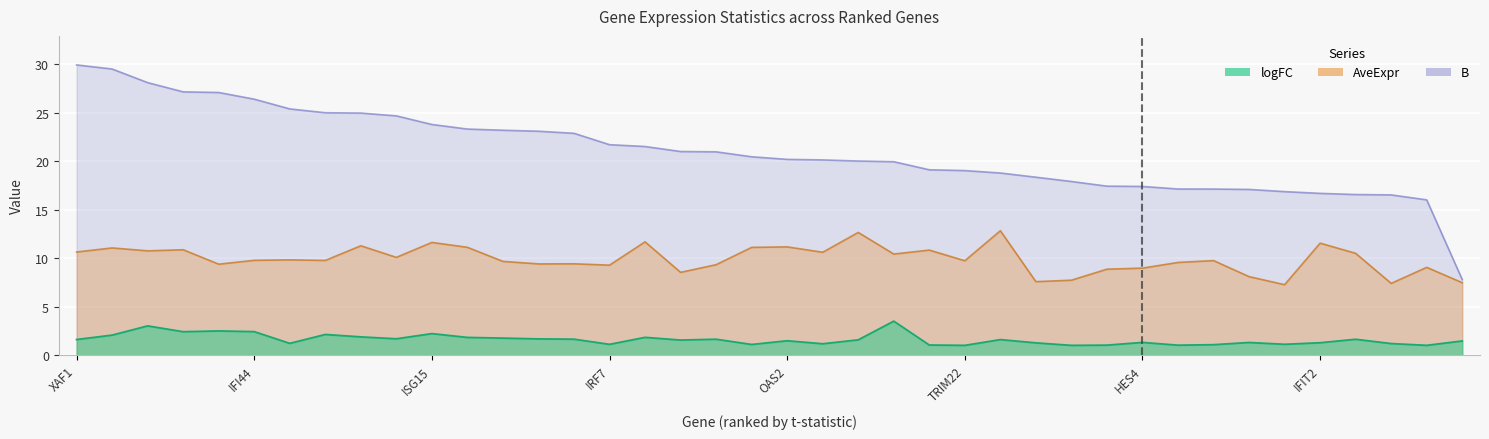

What is the smallest value displayed?

1.0